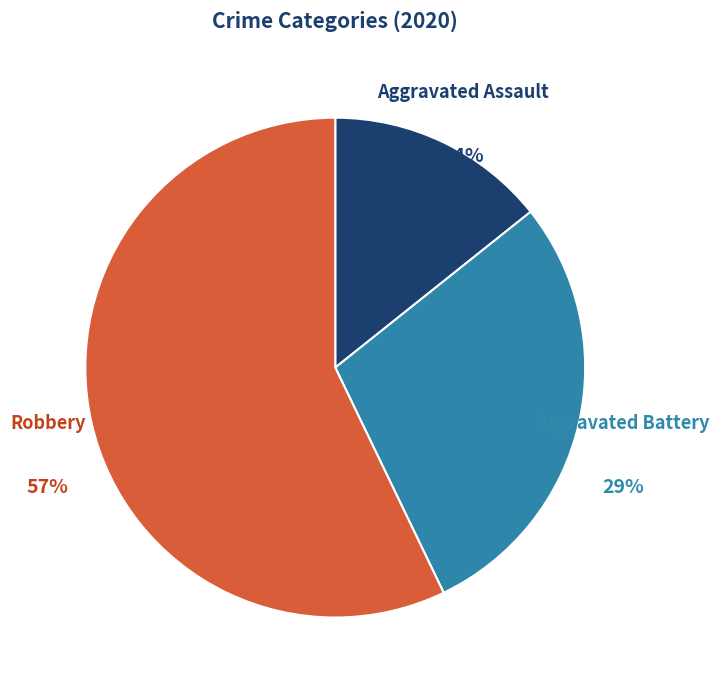

Which slice is the smallest?

Aggravated Assault